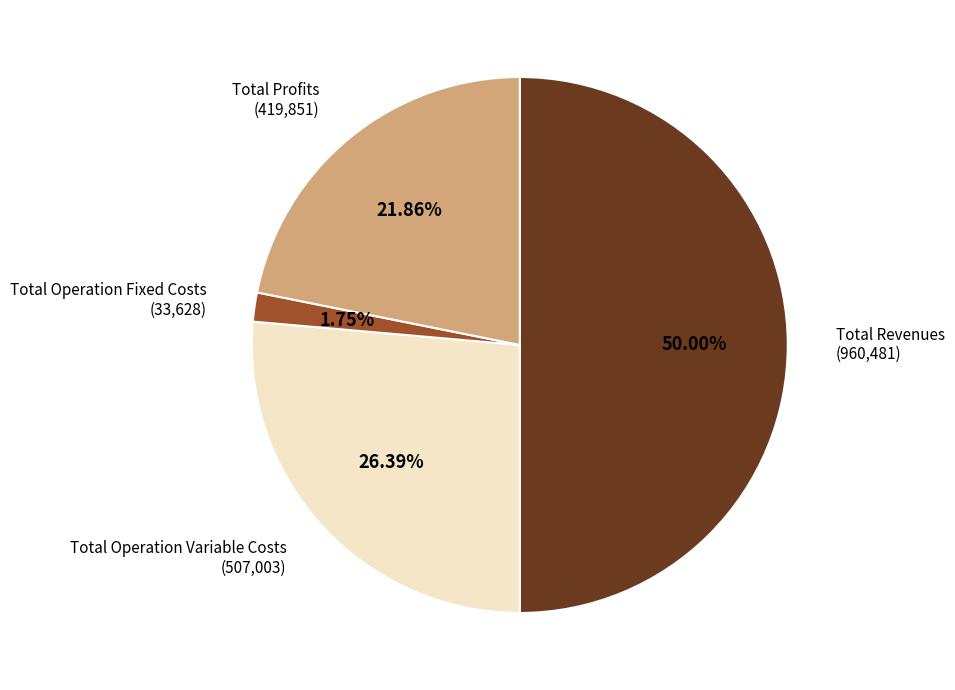

How many slices are in this pie chart?

4